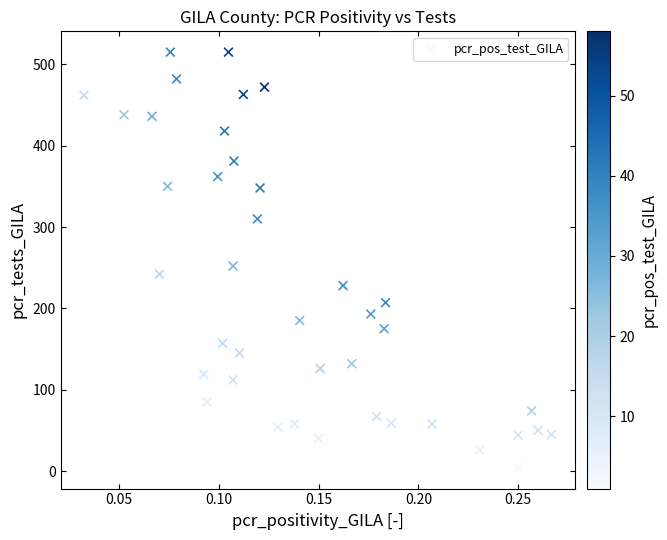

What Y value in the scatter plot is closest to 259?

252